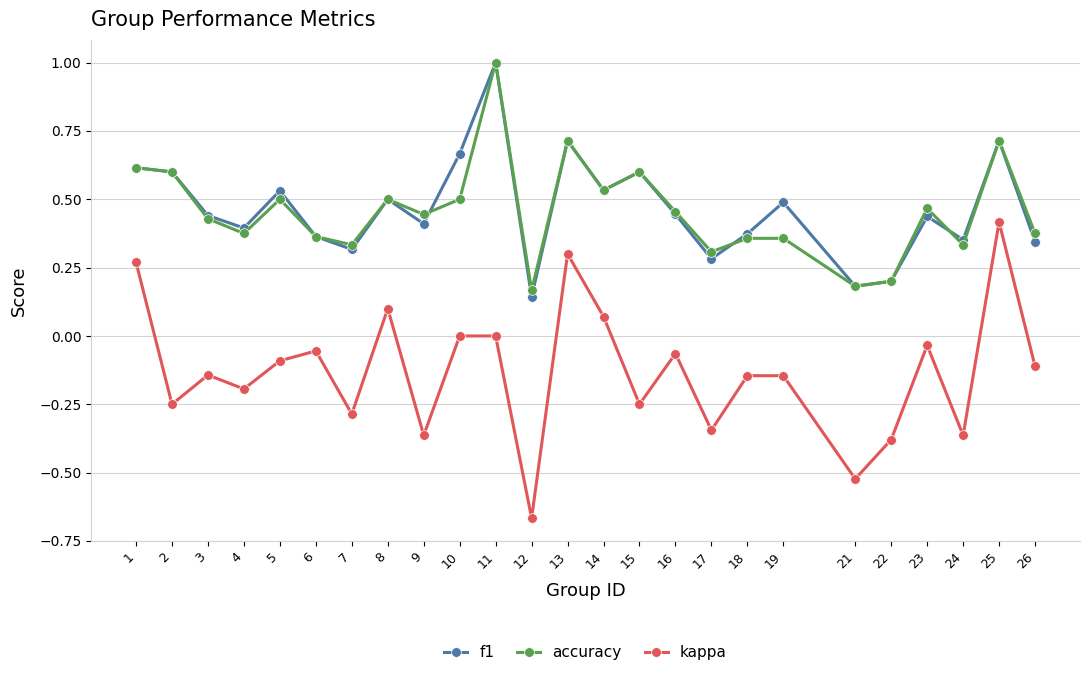

True or false: accuracy and kappa cross at least once.

False